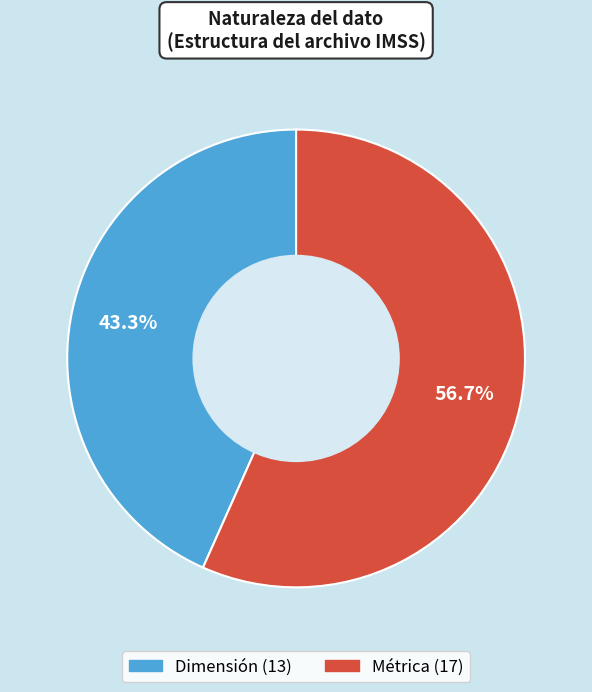

How much of the chart is everything except Dimensión?

56.7%